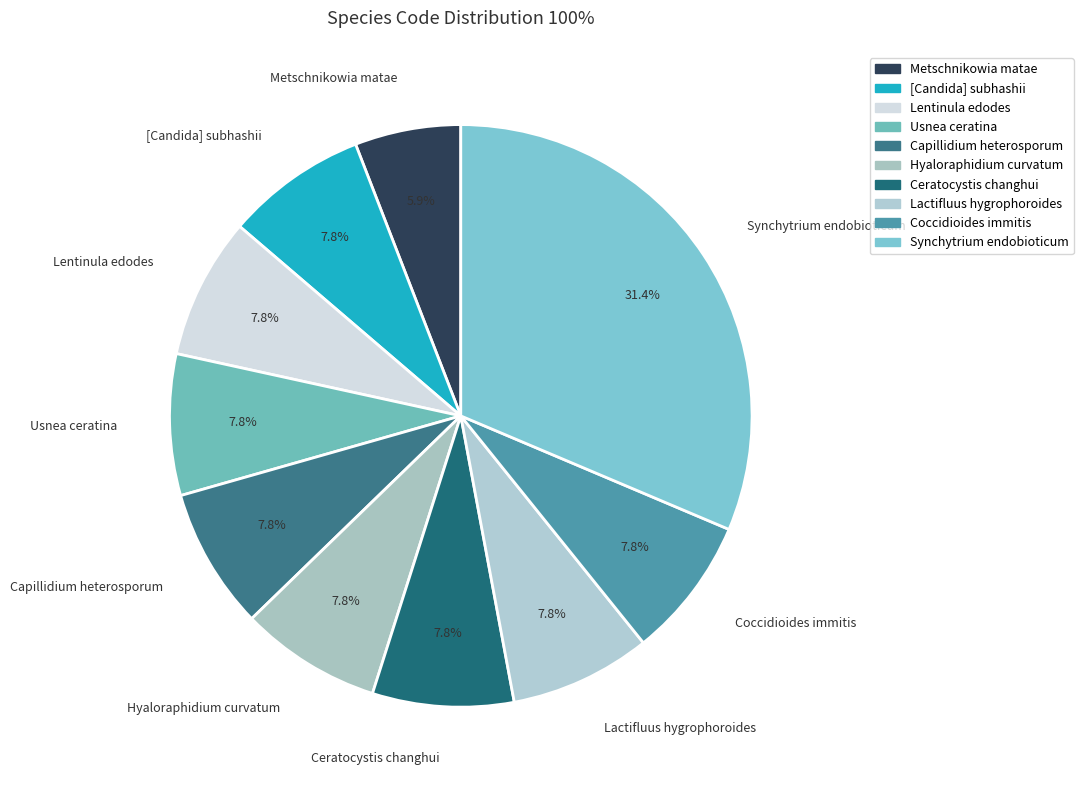

Is Usnea ceratina the majority of the pie?

No